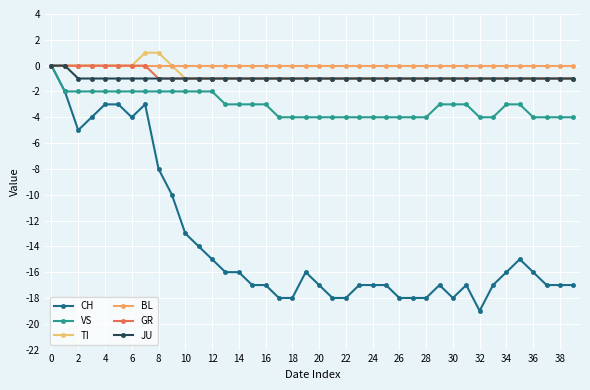

Reading right to left, extract all data points from this chart.

CH: -17	-17	-17	-16	-15	-16	-17	-19	-17	-18	-17	-18	-18	-18	-17	-17	-17	-18	-18	-17	-16	-18	-18	-17	-17	-16	-16	-15	-14	-13	-10	-8	-3	-4	-3	-3	-4	-5	-2	0
VS: -4	-4	-4	-4	-3	-3	-4	-4	-3	-3	-3	-4	-4	-4	-4	-4	-4	-4	-4	-4	-4	-4	-4	-3	-3	-3	-3	-2	-2	-2	-2	-2	-2	-2	-2	-2	-2	-2	-2	0
TI: -1	-1	-1	-1	-1	-1	-1	-1	-1	-1	-1	-1	-1	-1	-1	-1	-1	-1	-1	-1	-1	-1	-1	-1	-1	-1	-1	-1	-1	-1	0	1	1	0	0	0	0	0	0	0
BL: 0	0	0	0	0	0	0	0	0	0	0	0	0	0	0	0	0	0	0	0	0	0	0	0	0	0	0	0	0	0	0	0	0	0	0	0	0	0	0	0
GR: -1	-1	-1	-1	-1	-1	-1	-1	-1	-1	-1	-1	-1	-1	-1	-1	-1	-1	-1	-1	-1	-1	-1	-1	-1	-1	-1	-1	-1	-1	-1	-1	0	0	0	0	0	0	0	0
JU: -1	-1	-1	-1	-1	-1	-1	-1	-1	-1	-1	-1	-1	-1	-1	-1	-1	-1	-1	-1	-1	-1	-1	-1	-1	-1	-1	-1	-1	-1	-1	-1	-1	-1	-1	-1	-1	-1	0	0